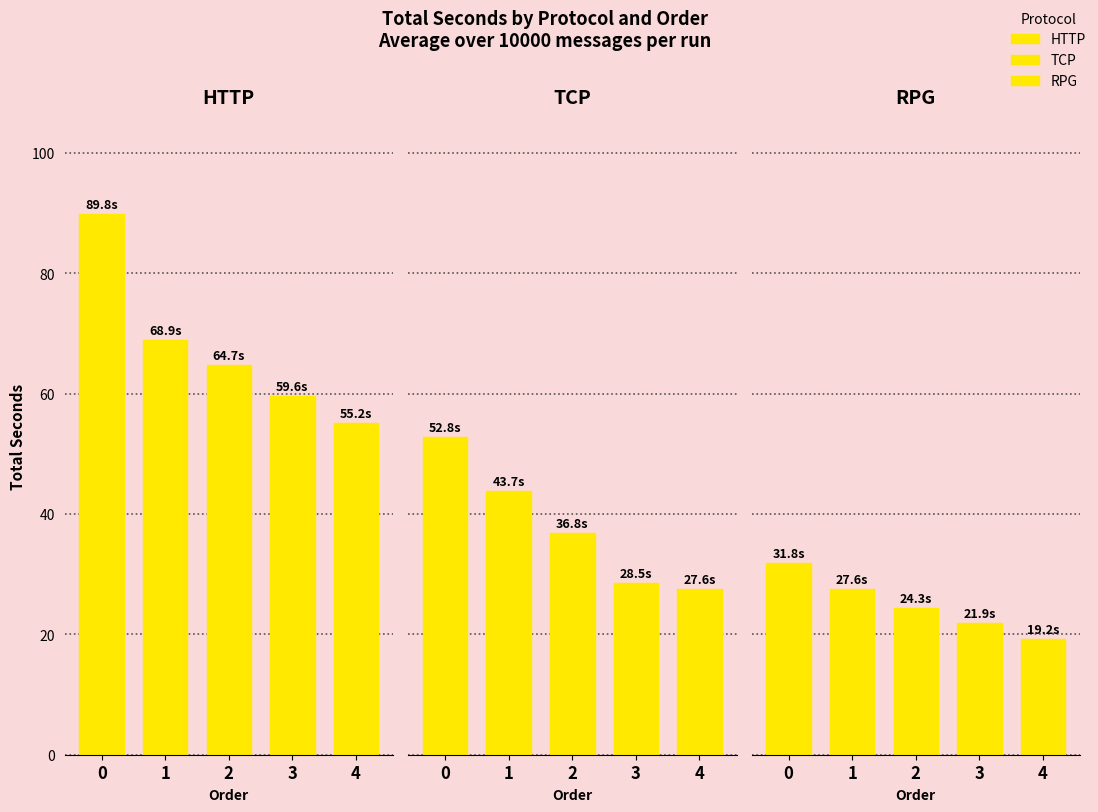

What is the lowest value of the tcp series?

27.6